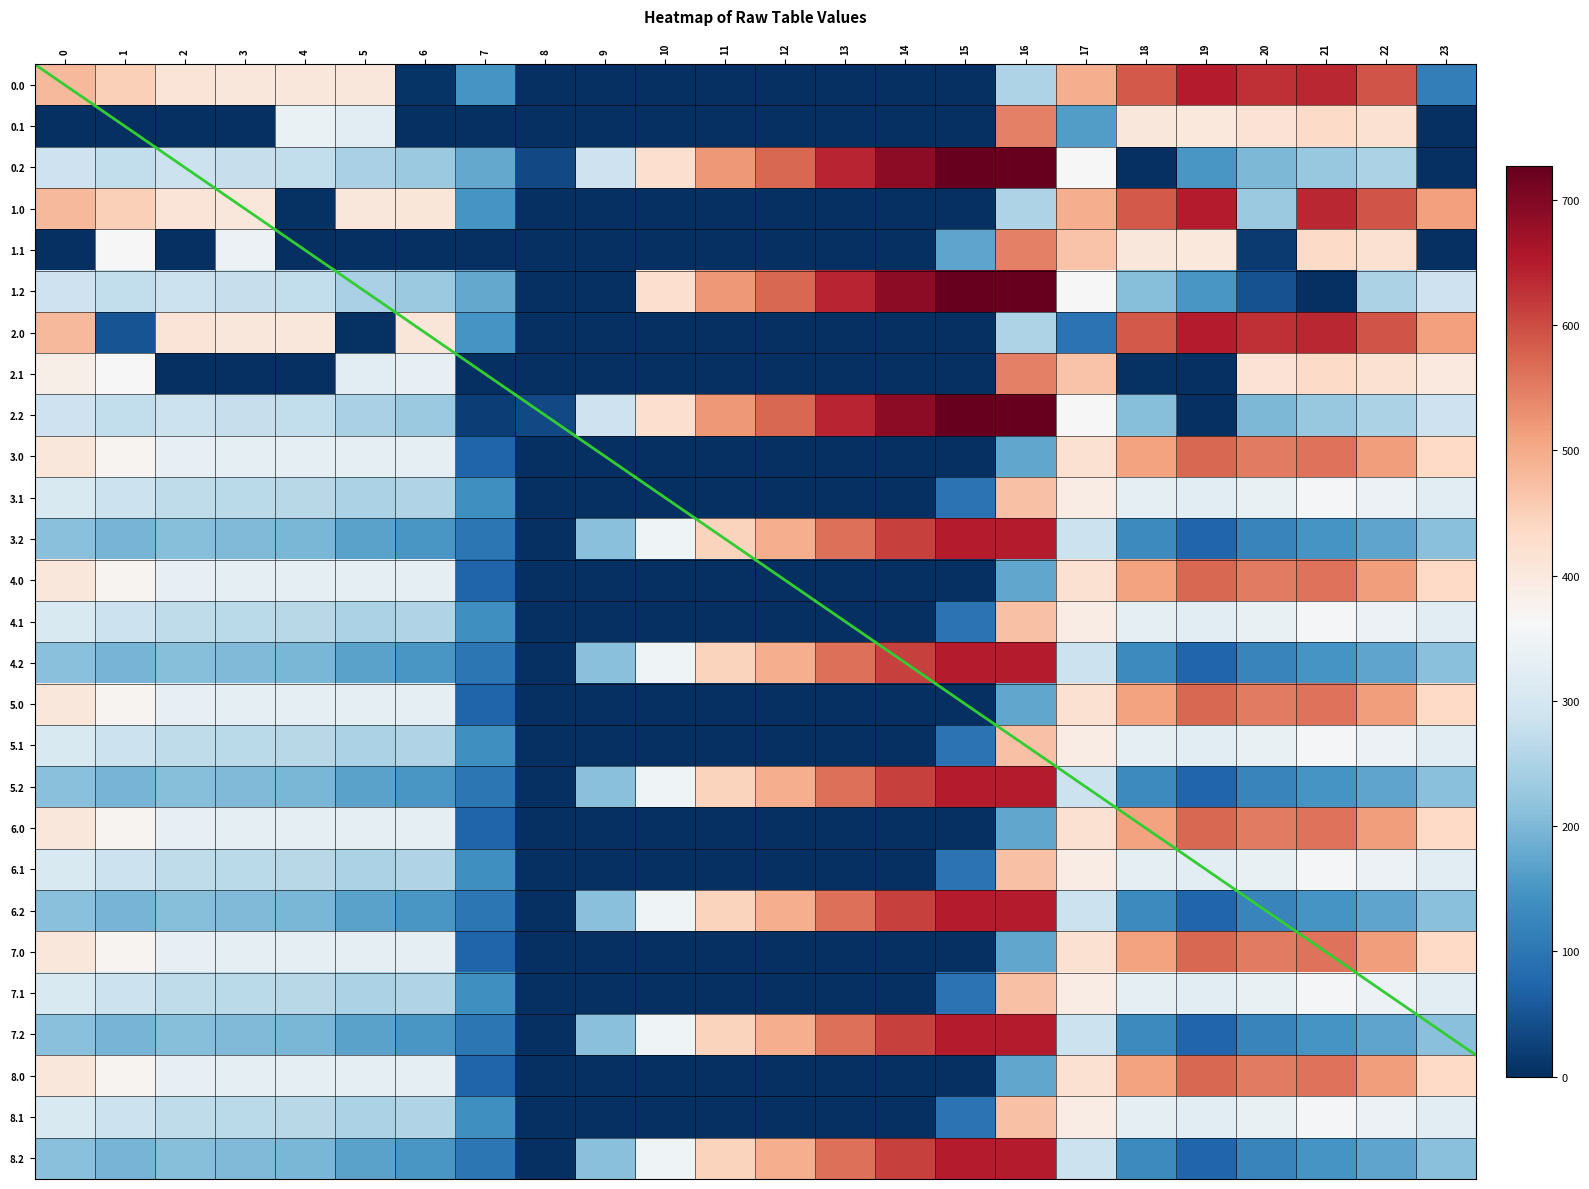

Count the number of categories in the chart.

24